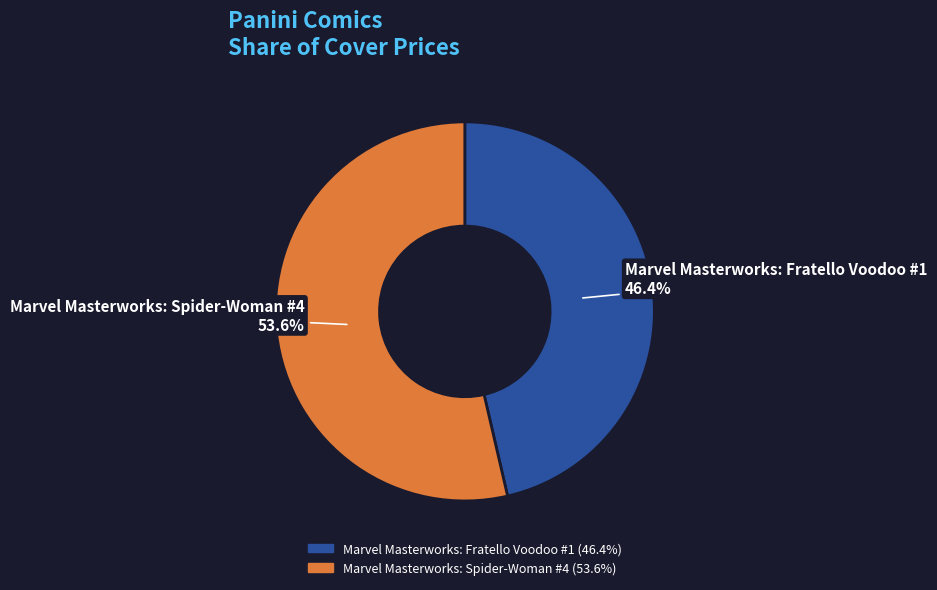

What is the smallest slice in the pie chart?

Marvel Masterworks: Fratello Voodoo #1